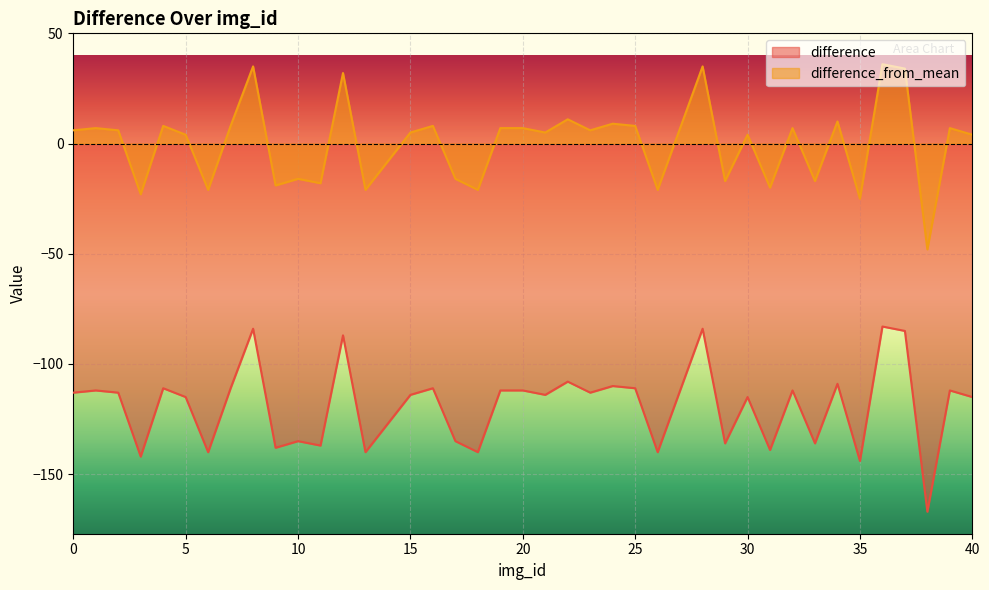

What is the difference between the maximum and second lowest values in the difference series?

61